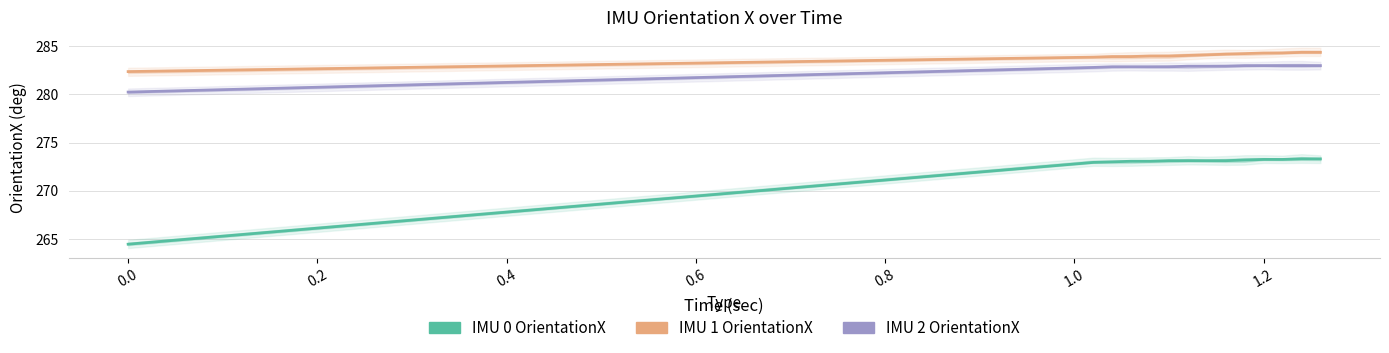

The value of IMU 0 OrientationX at 1.0 is 171.1. True or false?

False